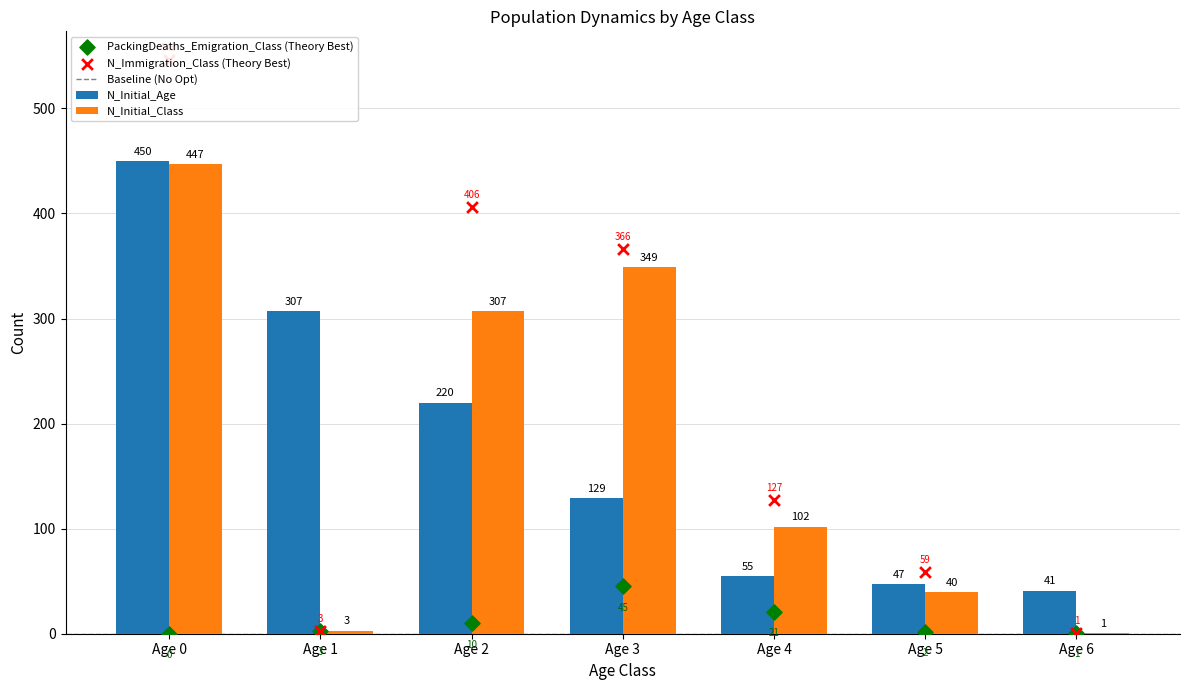

Which series reaches the minimum Y coordinate?

PackingDeaths_Emigration_Class